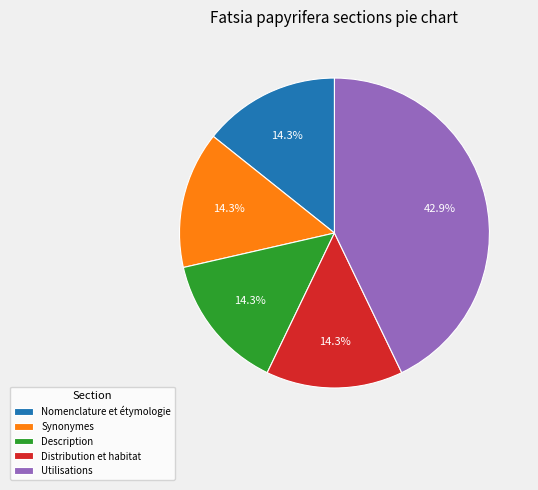

To the nearest percent, what is the average slice percentage?

20%